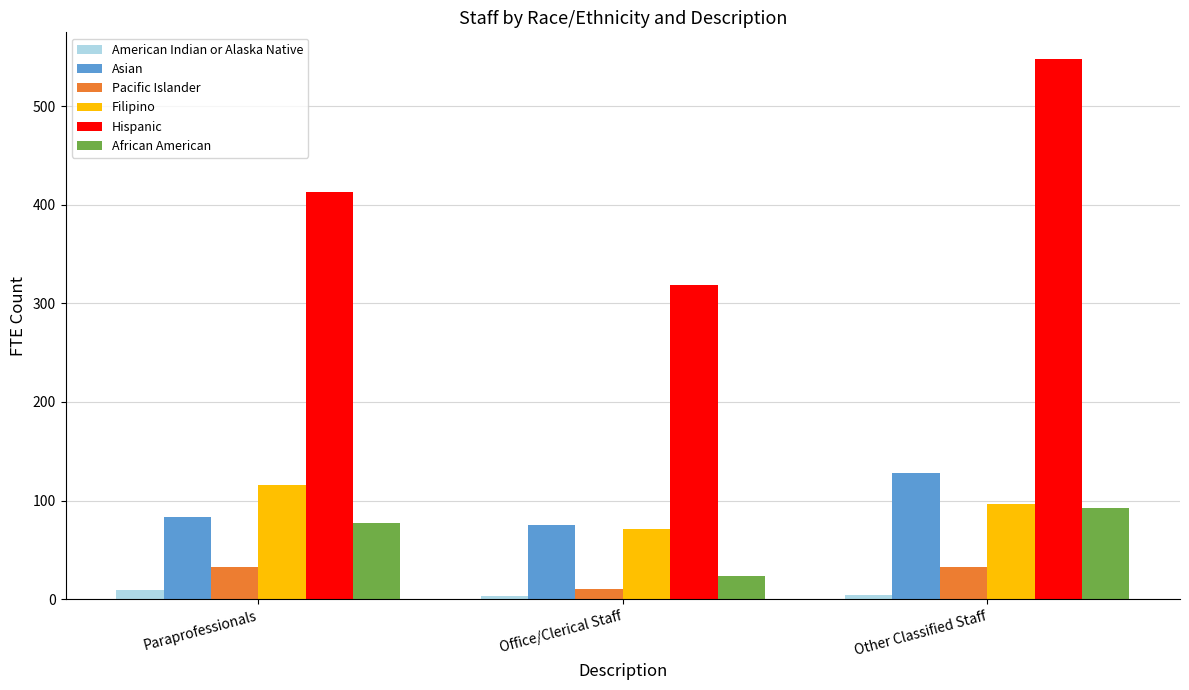

What are all the series names shown in the legend?

American Indian or Alaska Native, Asian, Pacific Islander, Filipino, Hispanic, African American